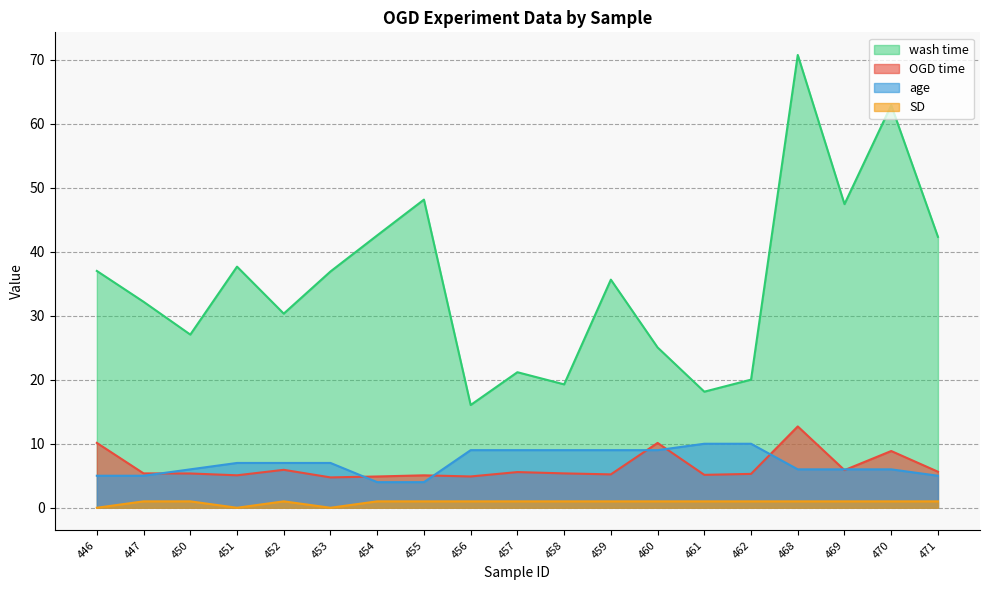

How many values in the OGD time series are below 5?

3